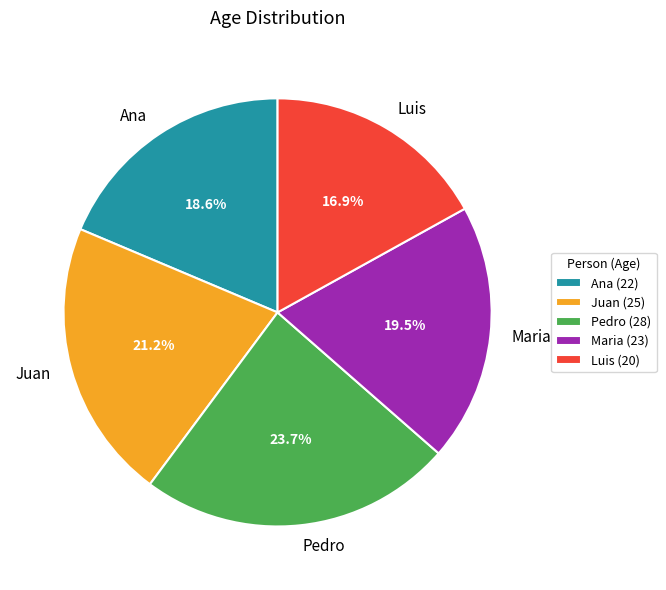

Which has a higher value, Ana or Maria?

Maria